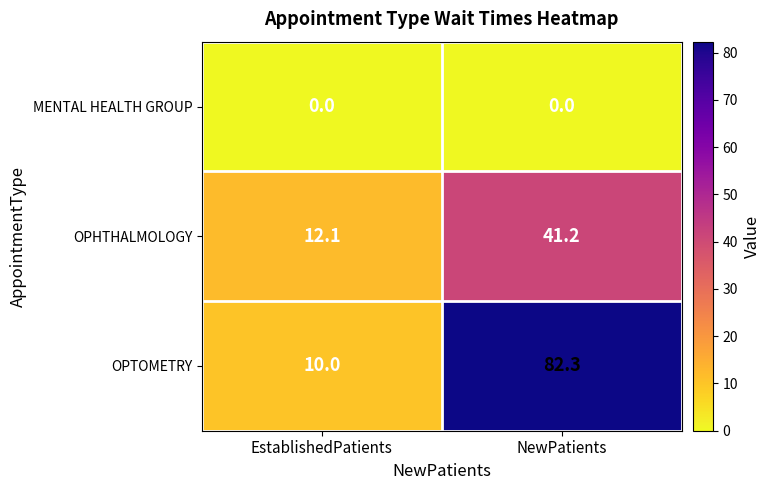

Rank the series at NewPatients from highest to lowest value.

OPTOMETRY, OPHTHALMOLOGY, MENTAL HEALTH GROUP